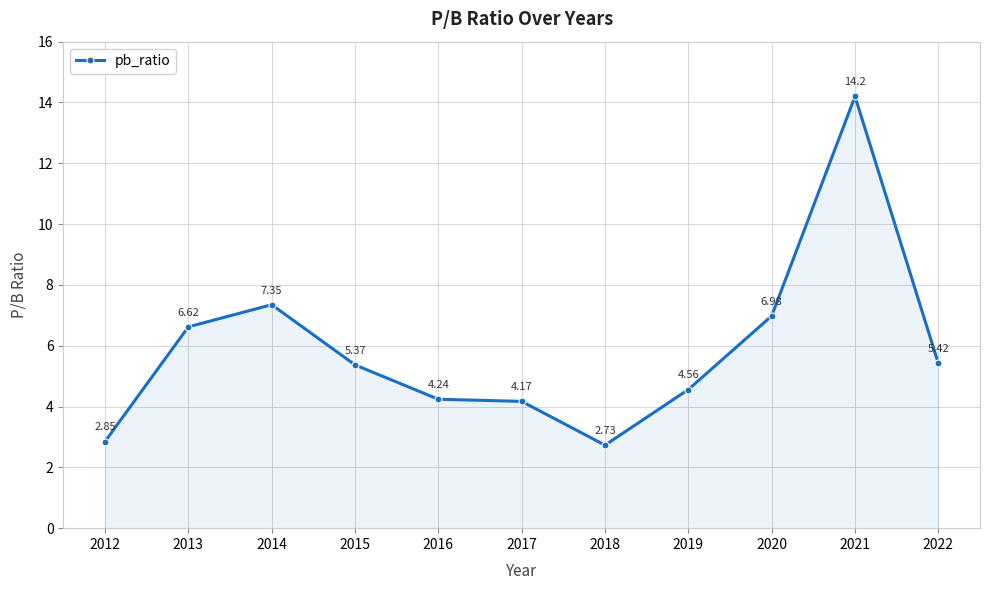

Is it true that the value at 2016 is 1.0?

False